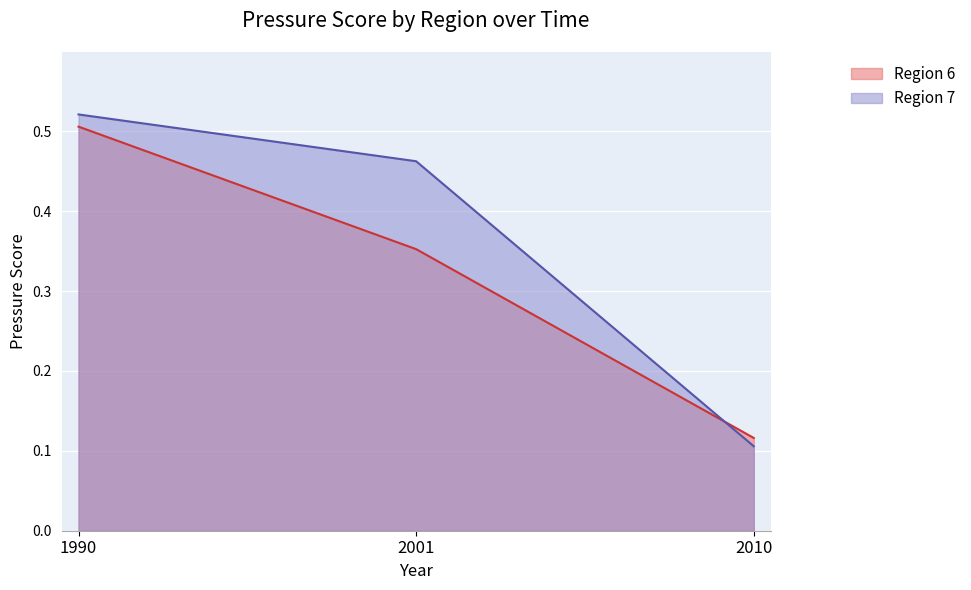

Between 1990 and 2010, which is larger?

1990